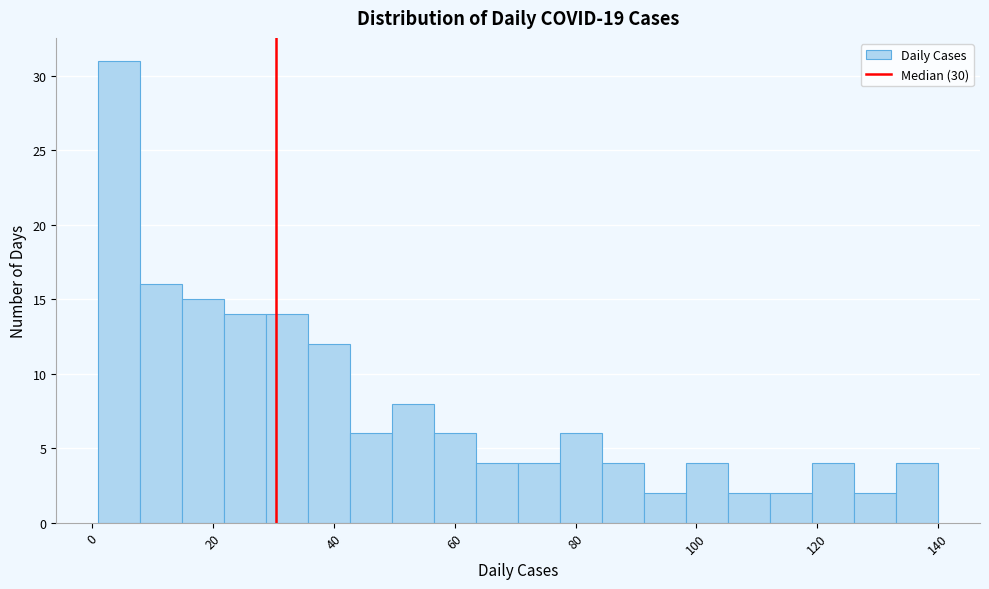

Read against the x-axis, roughly where is the centre of the tallest bar?

4